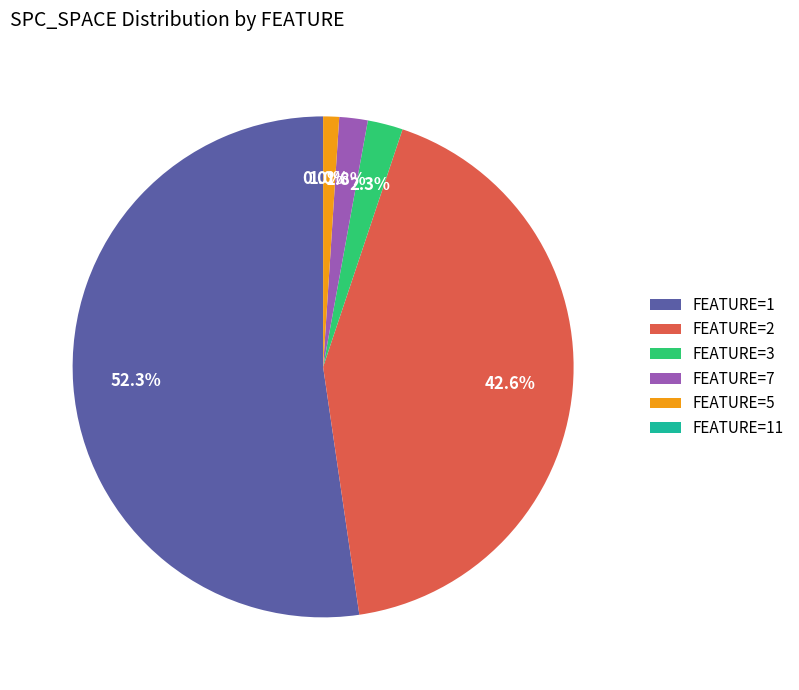

Which has a higher value, 1 or 1?

1